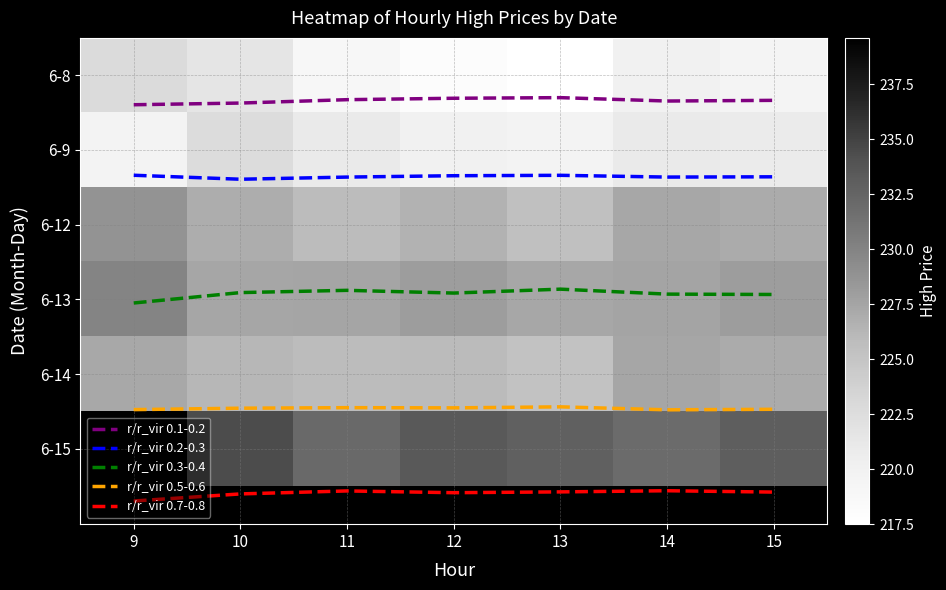

At which category does the chart reach its minimum across all series?

13